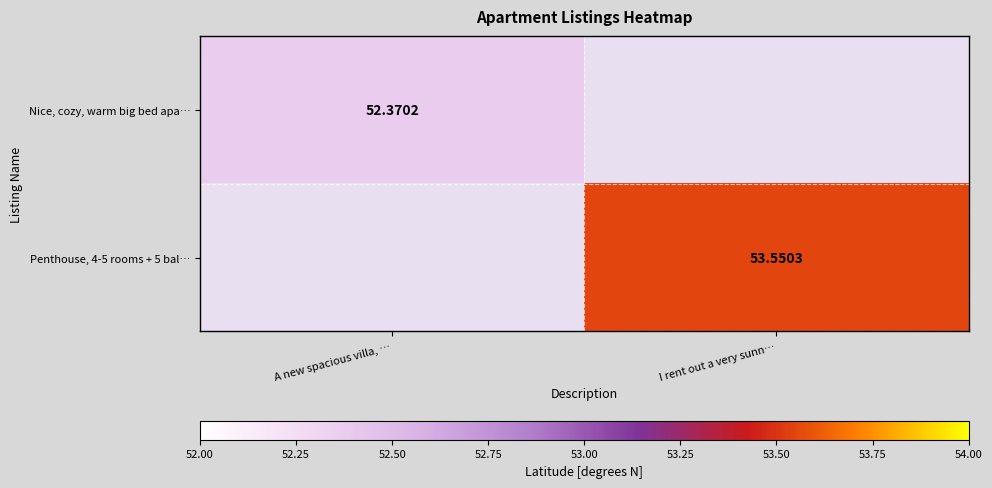

Which category has the highest value across all series?

I rent out a very sunn…